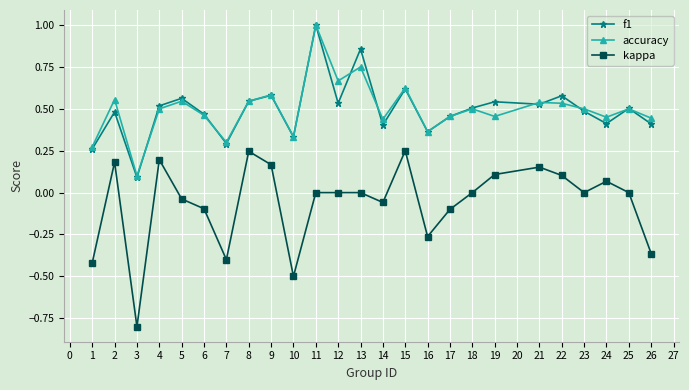

At which category does f1 reach its first local valley?

3